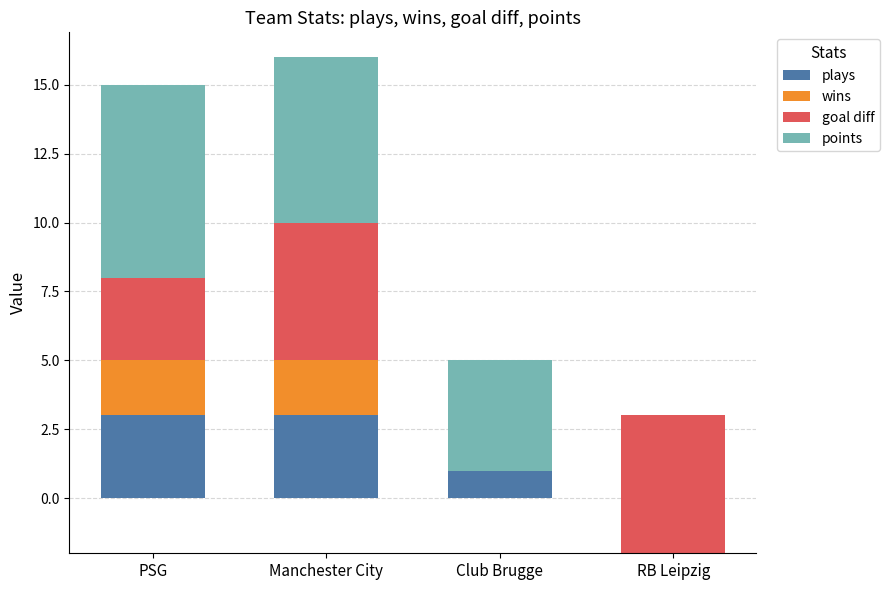

What position from the left is RB Leipzig?

4